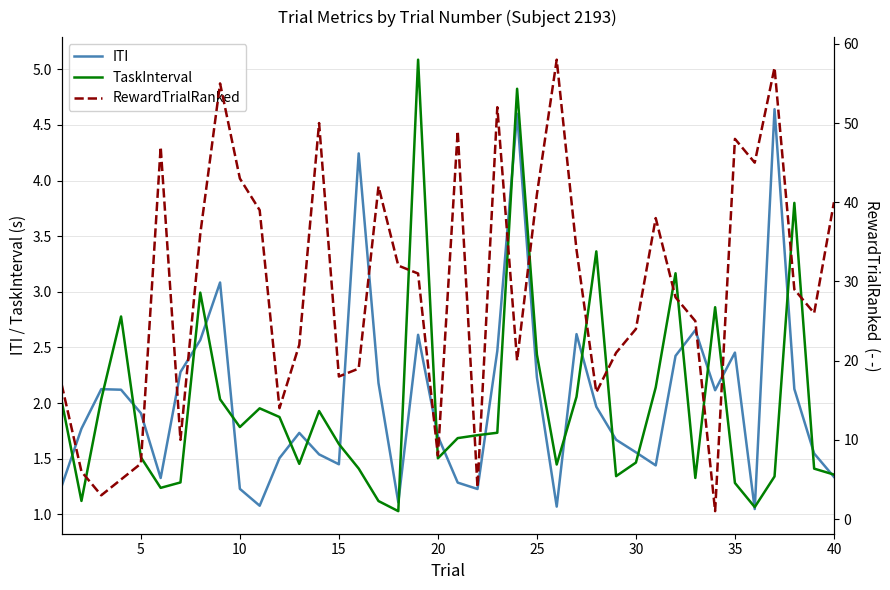

Which series changed the most between 10 and 25?

RewardTrialRanked